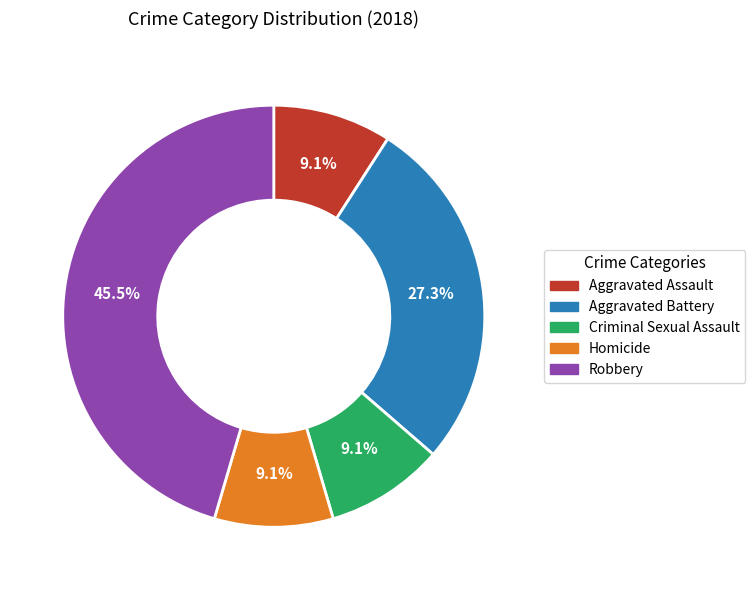

How many segments does this pie chart have?

5